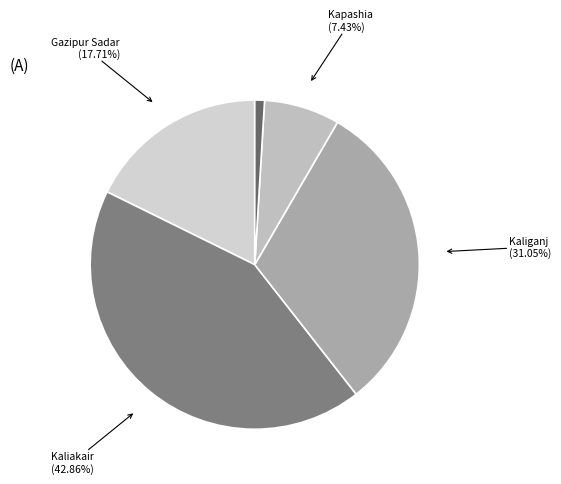

How many slices are in this pie chart?

5